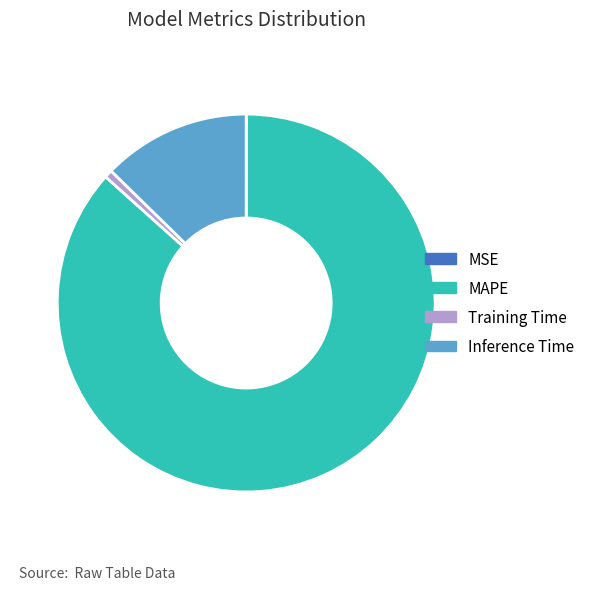

Combined, do MAPE and Inference Time account for over 50%?

Yes